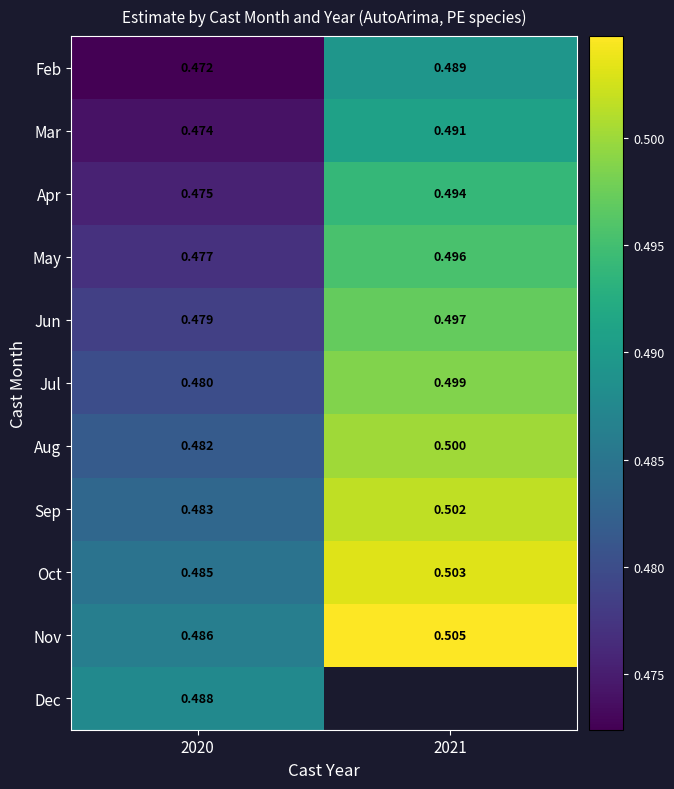

Rank the series at 2020 from lowest to highest value.

Feb, Mar, Apr, May, Jun, Jul, Aug, Sep, Oct, Nov, Dec